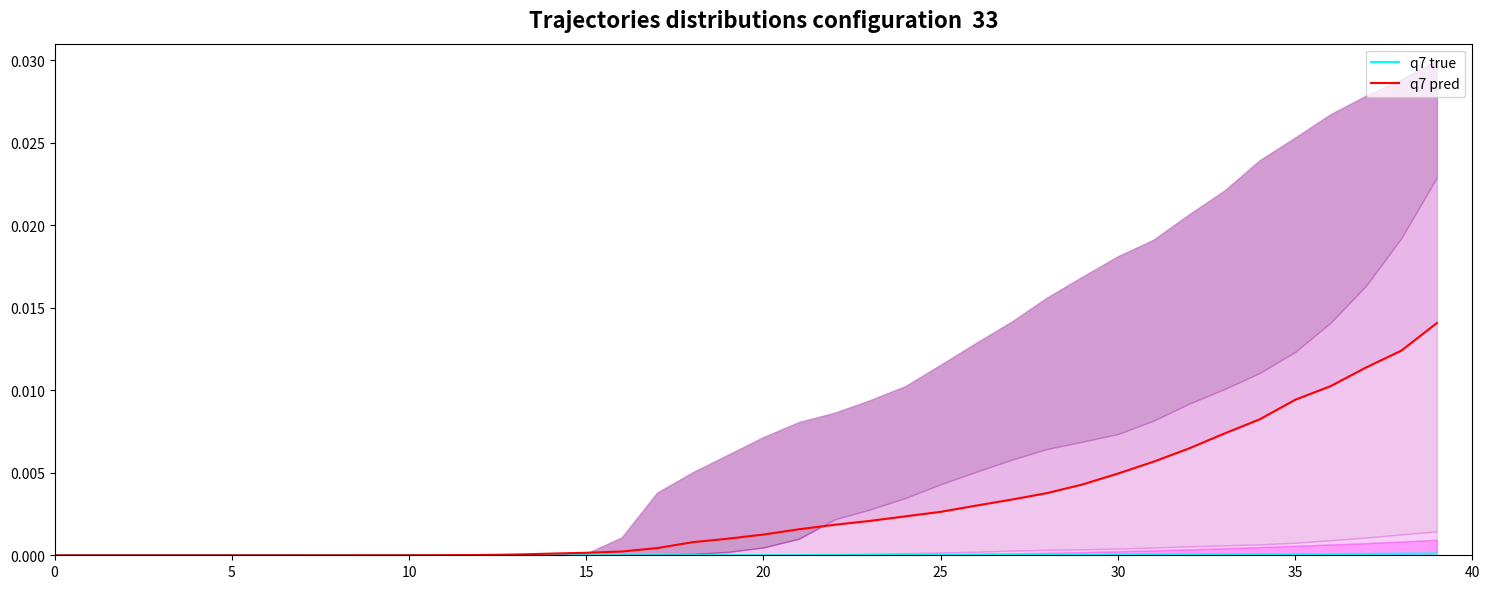

How many interior local valleys does the q7 true series have?

4